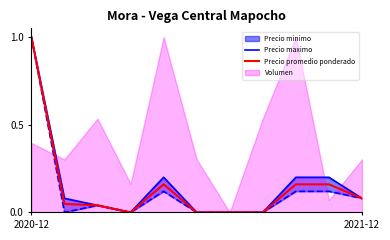

At which category is the sum across all series the highest?

2020-12